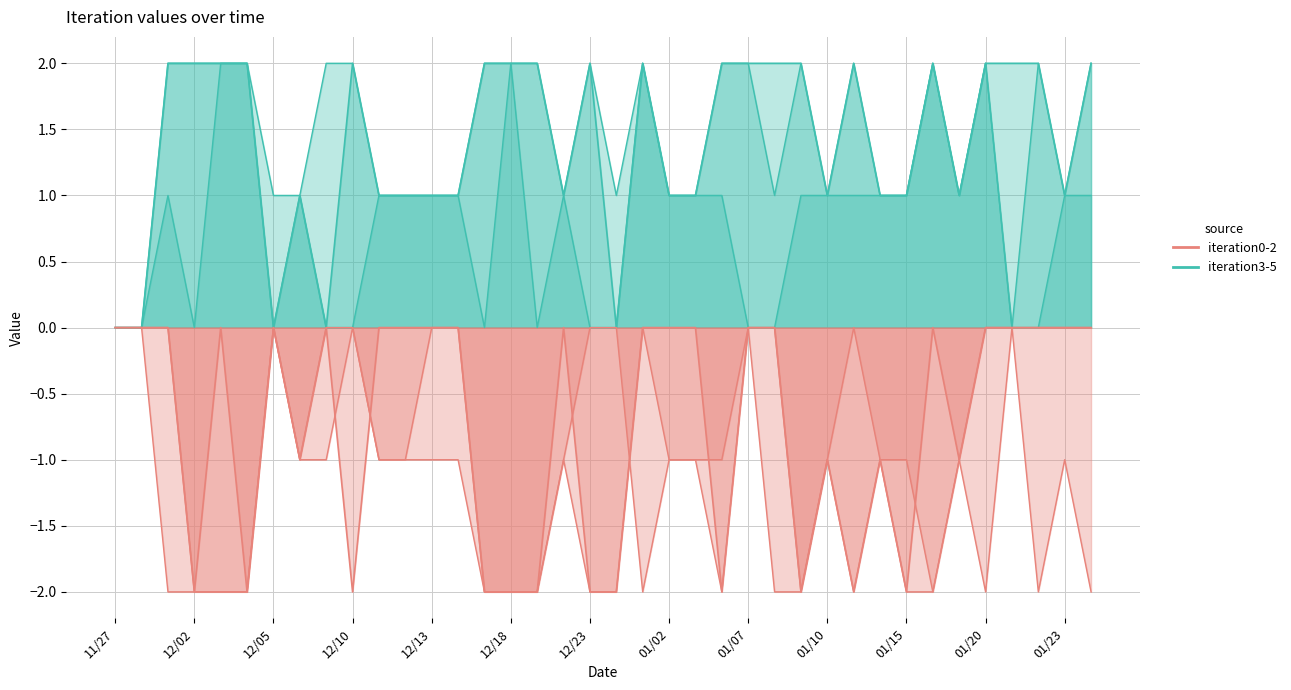

What is the difference between the maximum and minimum values in the iteration3 series?

2